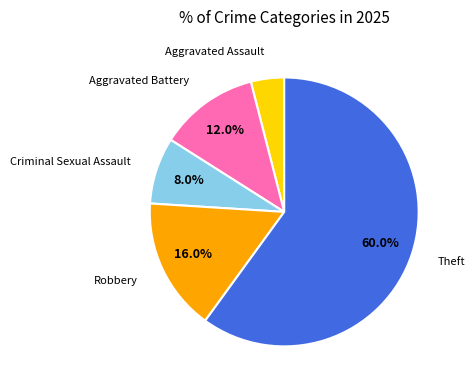

How many slices are in this pie chart?

5